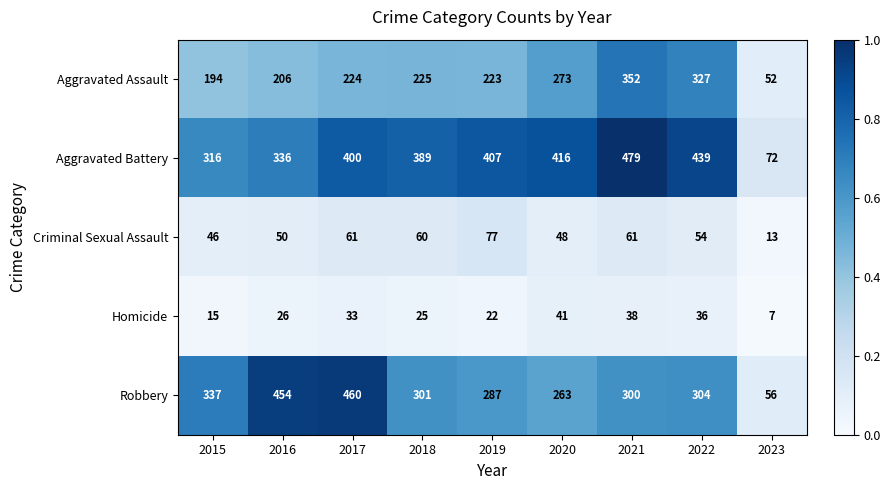

Rank the series at 2021 from highest to lowest value.

Aggravated Battery, Aggravated Assault, Robbery, Criminal Sexual Assault, Homicide